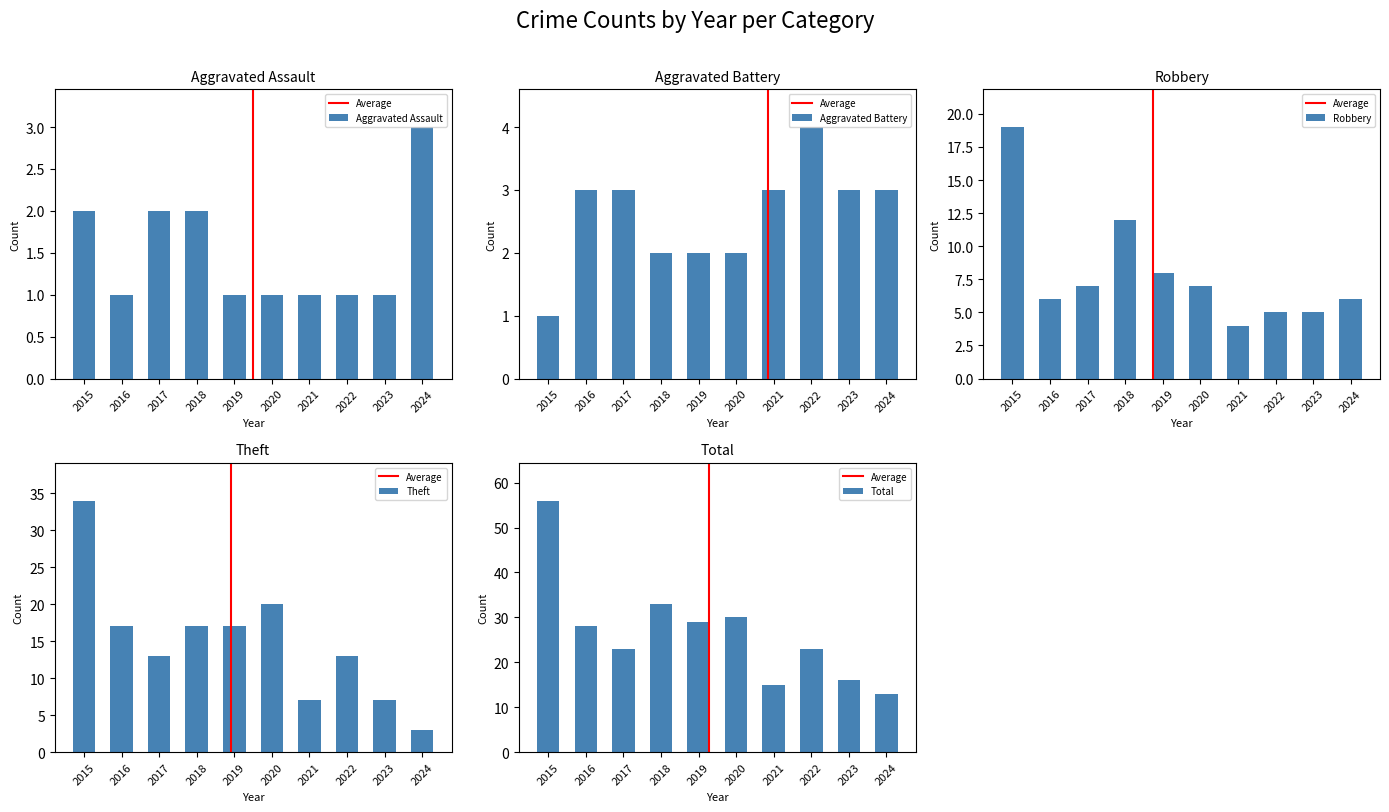

What is the total value across all series at 2024?

28